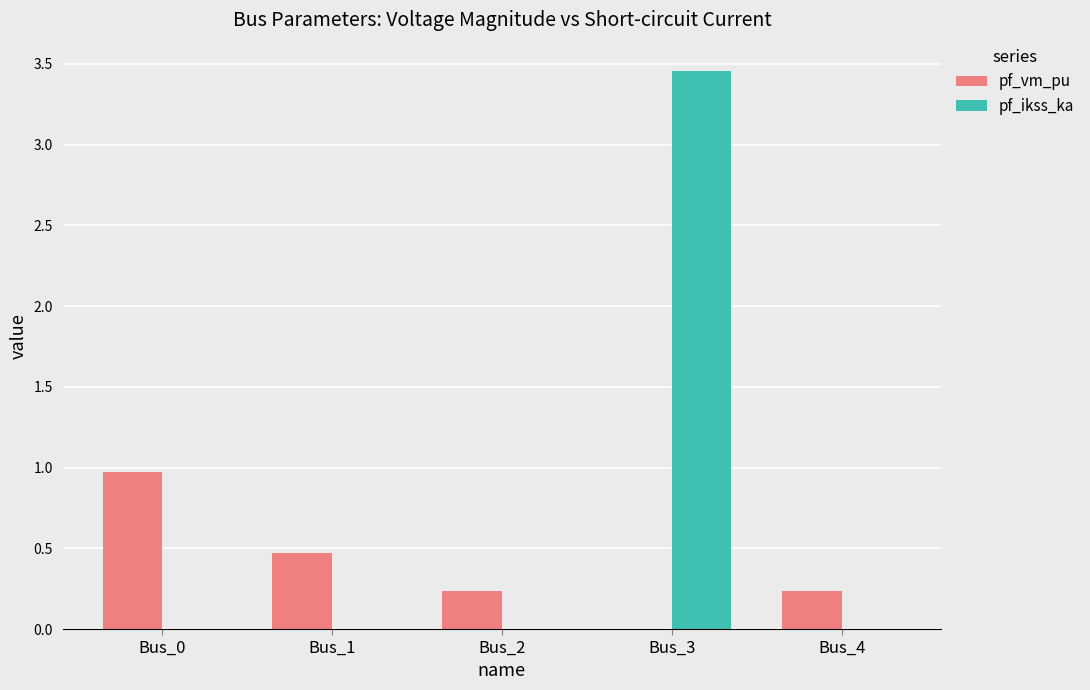

Which category has the highest value across all series?

Bus_3